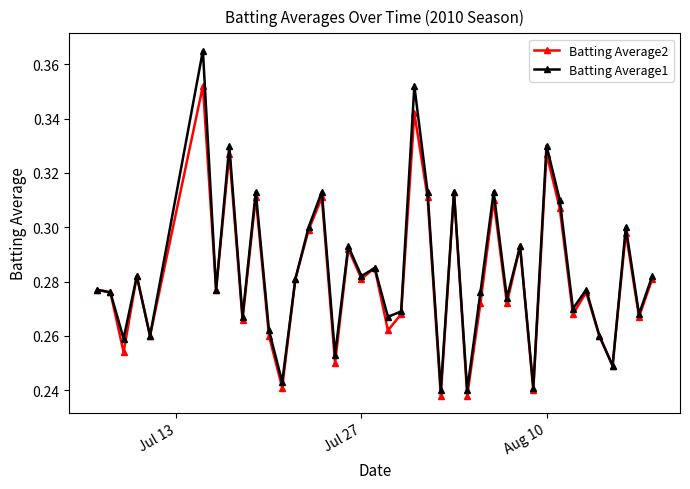

Rank the series by their maximum value, from lowest to highest.

Batting Average2, Batting Average1